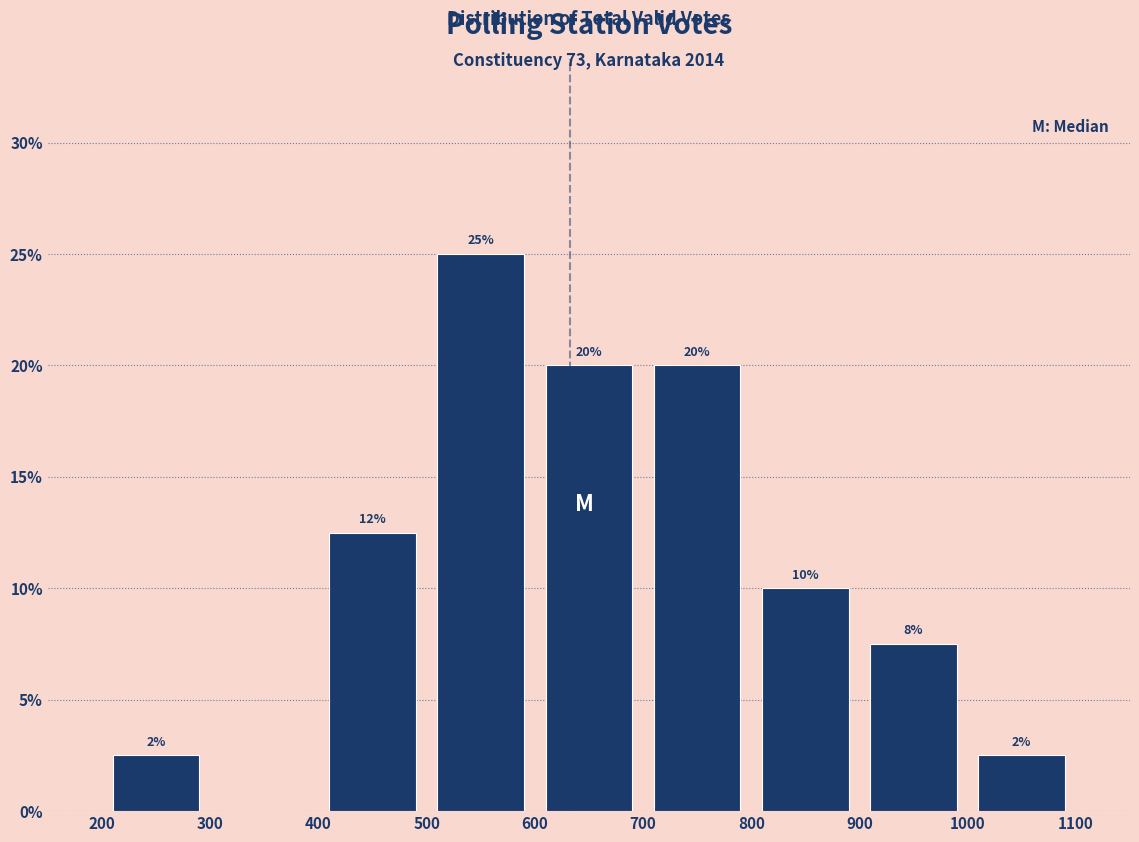

Which range on the x-axis has the tallest bar?

500 to 600